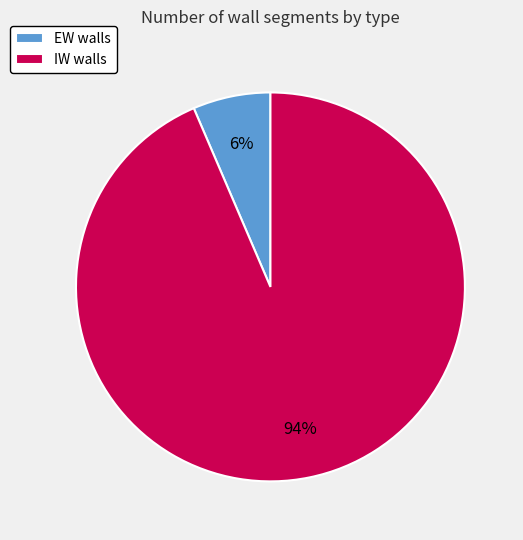

Which has a higher value, EW walls or IW walls?

IW walls